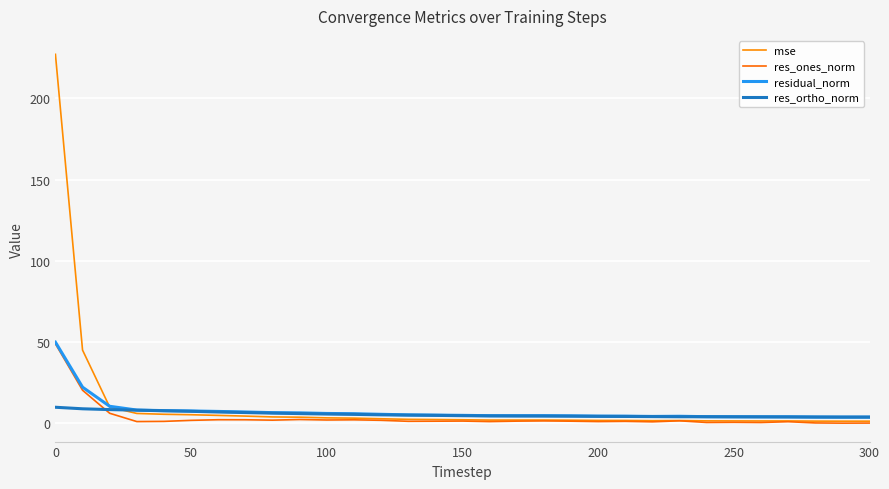

Does the chart have visible grid lines?

Yes